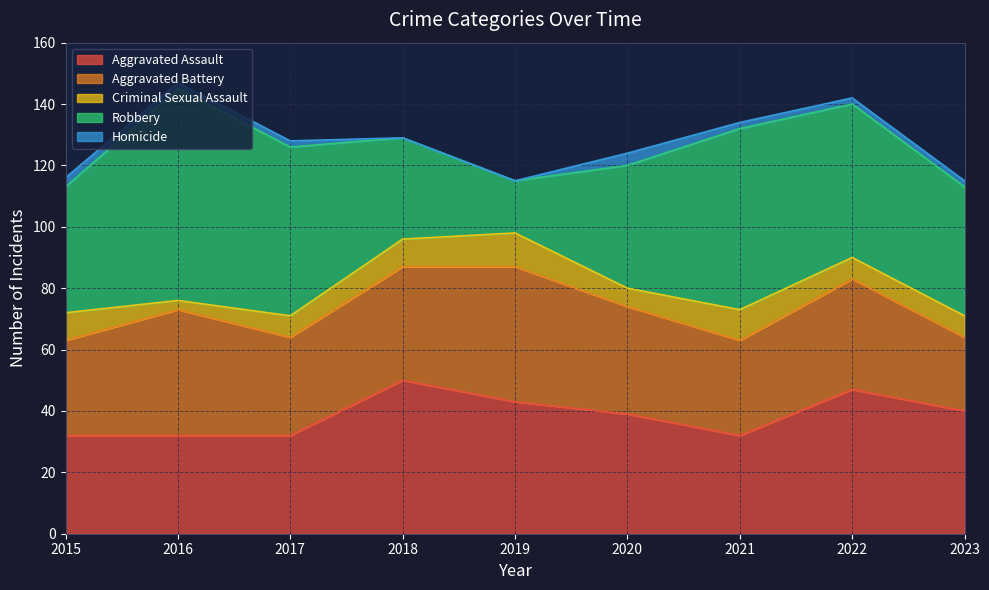

True or false: Homicide has more than 0 points higher than both neighbors.

True